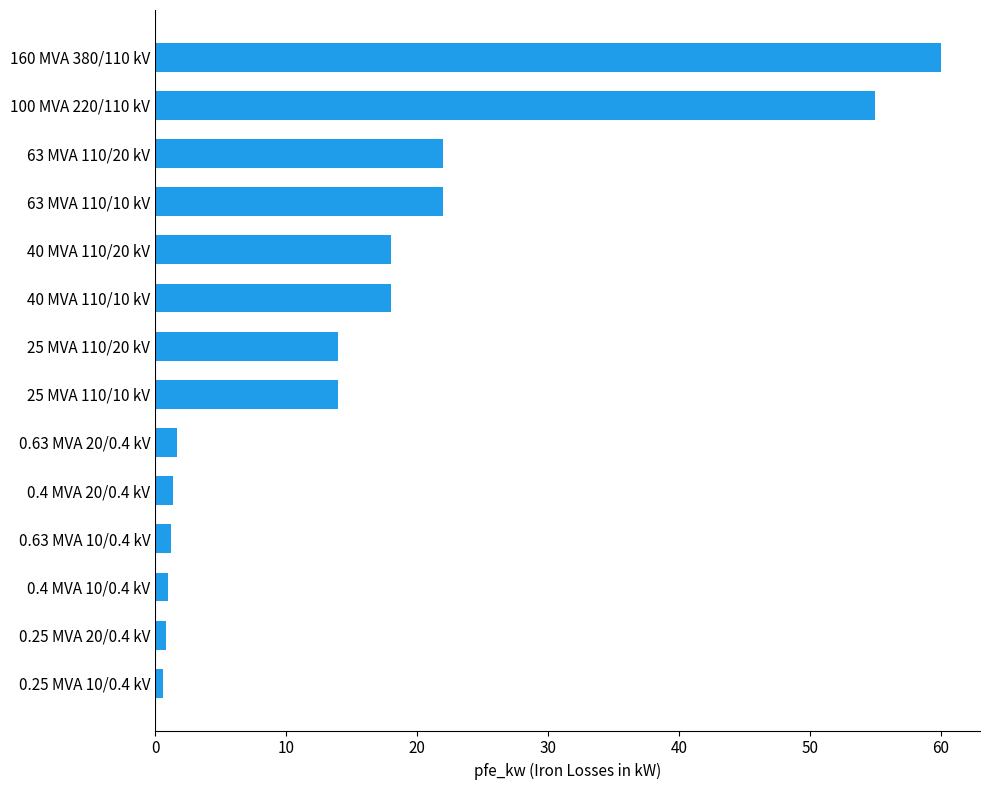

The chart shows a value of 5.4 at 63 MVA 110/20 kV. True or false?

False